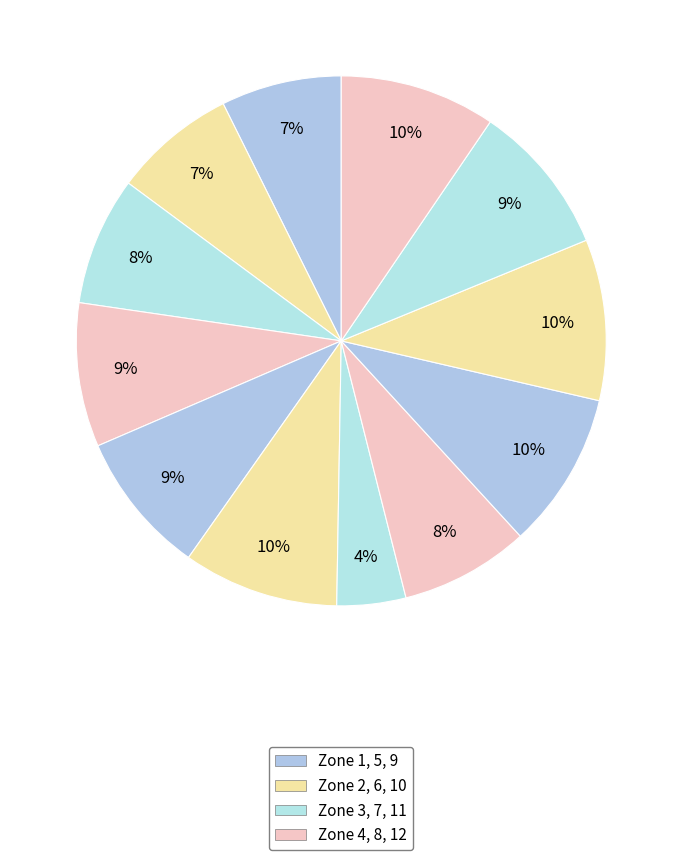

Count the number of slices in the pie.

12